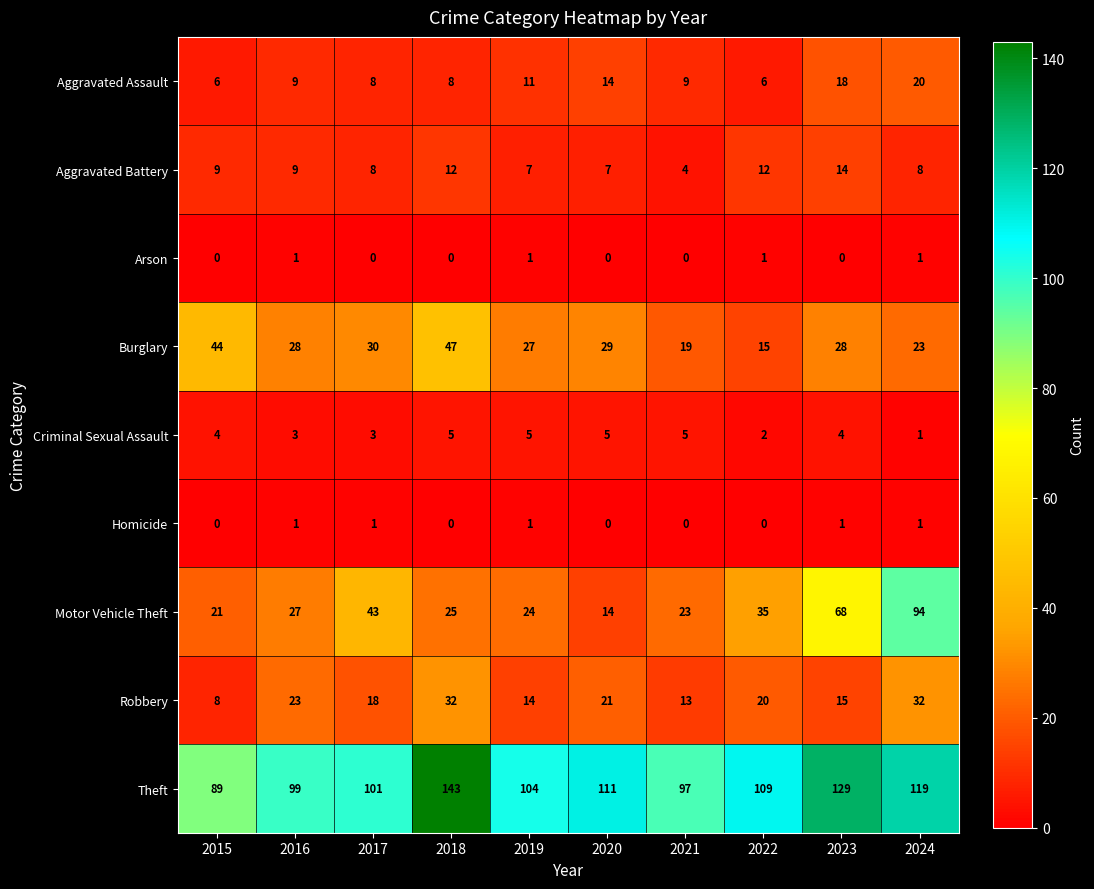

At which category is the sum across all series the highest?

2024